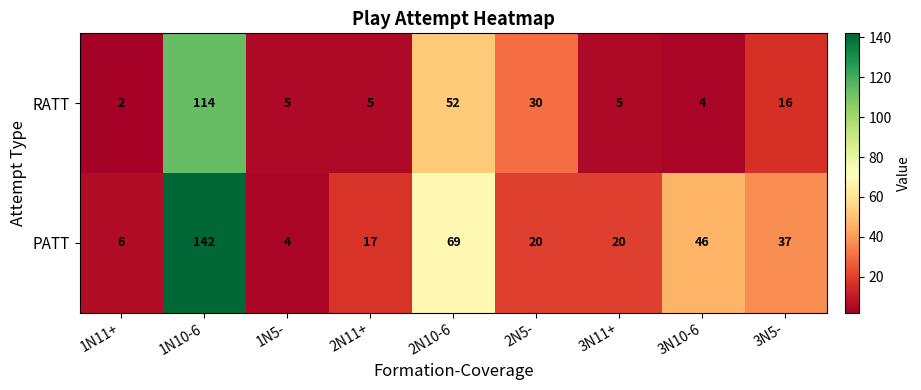

The RATT series shows 2 at 3N11+. True or false?

False